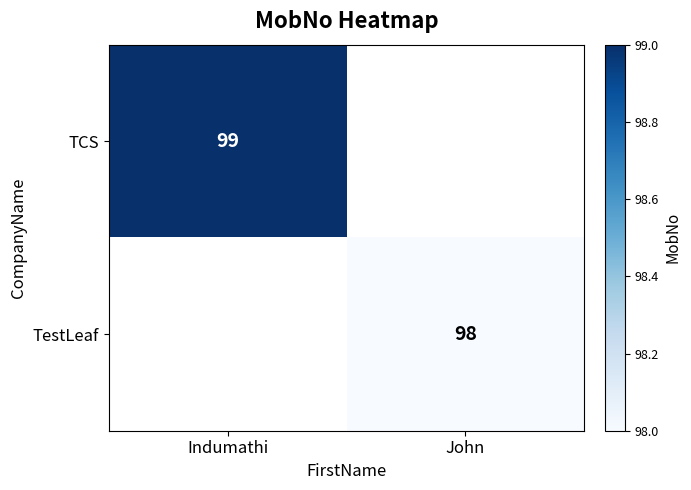

At which category does the chart reach its minimum across all series?

John